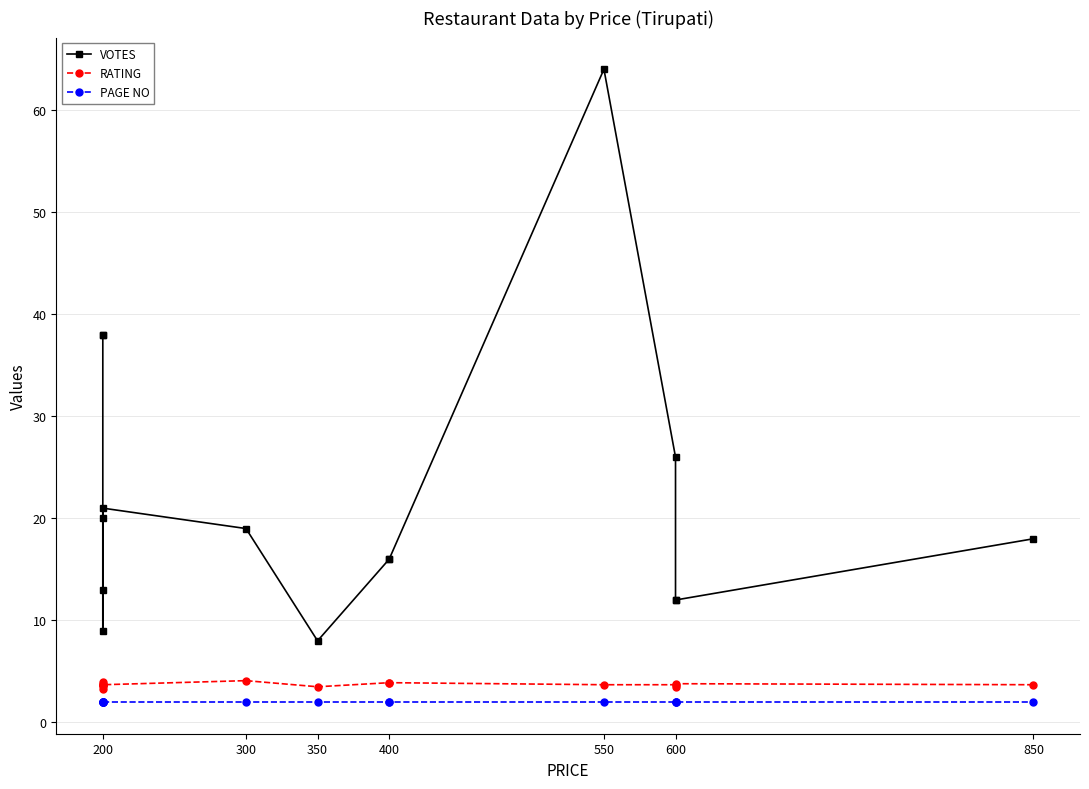

Reading left to right, what are all the values shown in this chart?

VOTES: 38.0	38.0	13.0	9.0	20.0	21.0	19.0	8.0	16.0	16.0	64.0	26.0	12.0	12.0	18.0
RATING: 4.0	3.6	3.7	3.3	3.8	3.7	4.1	3.5	3.9	3.9	3.7	3.7	3.5	3.8	3.7
PAGE NO: 2.0	2.0	2.0	2.0	2.0	2.0	2.0	2.0	2.0	2.0	2.0	2.0	2.0	2.0	2.0